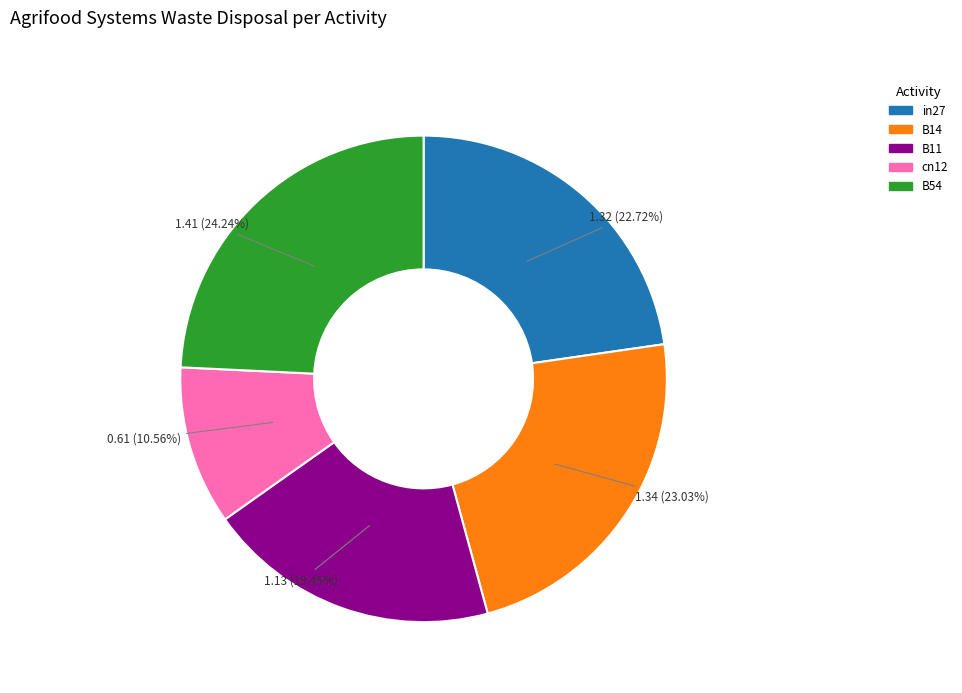

What percentage is NOT represented by cn12?

89.4%